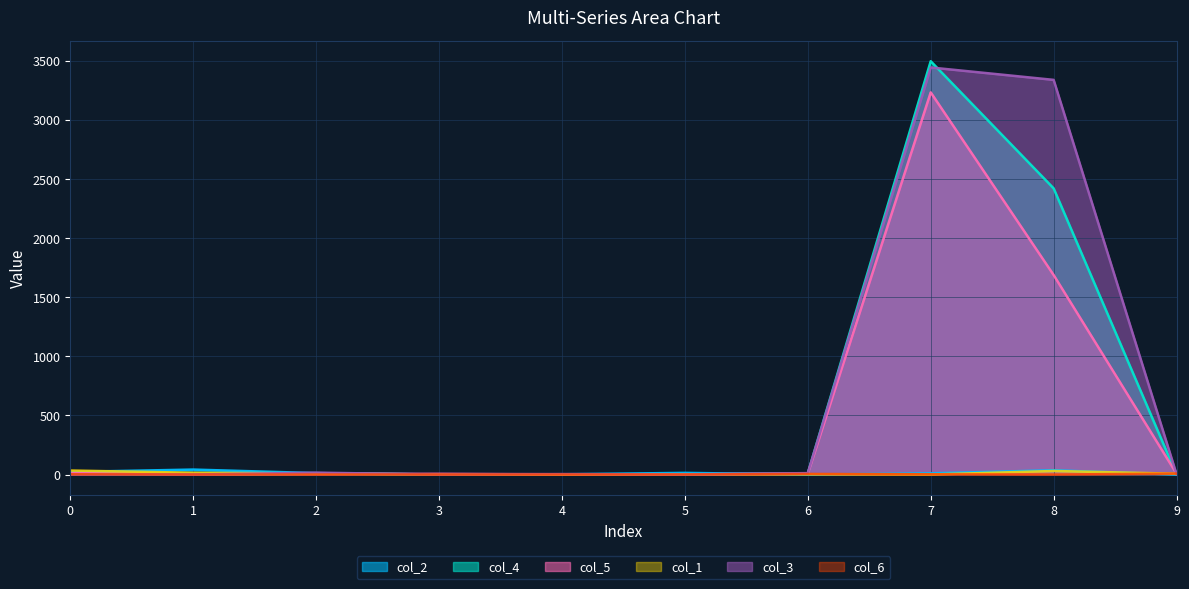

Reading left to right, extract all data points from this chart.

col_2: 22	42	12	0	2	14	0	10	36	0
col_4: 5	0	6	2	1	0	11	3501	2424	0
col_5: 13	1	4	6	2	2	7	3237	1690	7
col_1: 34	15	10	0	0	2	2	0	30	7
col_3: 0	0	16	0	4	0	12	3448	3343	2
col_6: 2	0	0	0	0	0	5	2	0	8